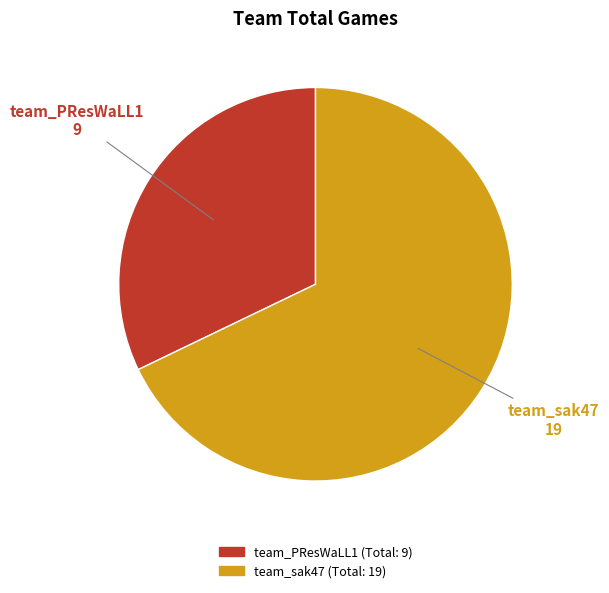

How many segments does this pie chart have?

2